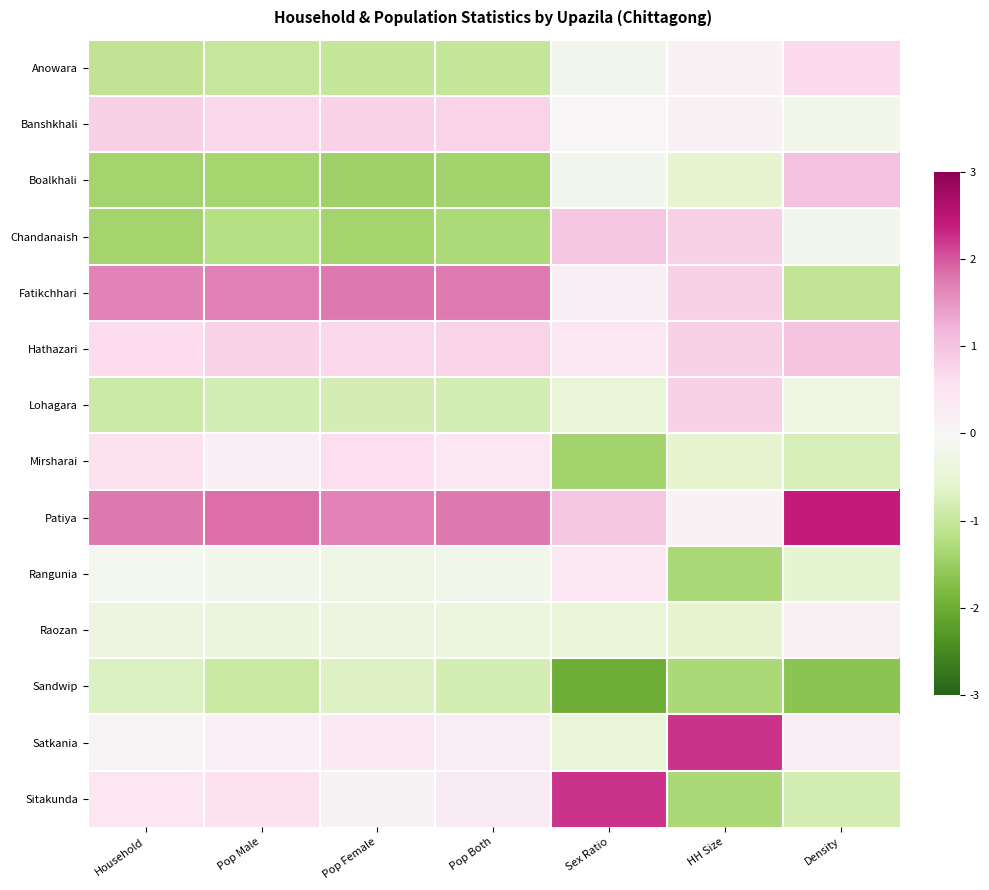

Reading right to left, list all the values displayed in this chart.

Anowara: Density=0.7	HH Size=0.1	Sex Ratio=-0.1	Pop Both=-1.0	Pop Female=-1.1	Pop Male=-1.0	Household=-1.1
Banshkhali: Density=-0.2	HH Size=0.1	Sex Ratio=0.0	Pop Both=0.8	Pop Female=0.8	Pop Male=0.7	Household=0.8
Boalkhali: Density=1.0	HH Size=-0.6	Sex Ratio=-0.1	Pop Both=-1.4	Pop Female=-1.4	Pop Male=-1.4	Household=-1.4
Chandanaish: Density=-0.2	HH Size=0.8	Sex Ratio=1.0	Pop Both=-1.3	Pop Female=-1.4	Pop Male=-1.2	Household=-1.4
Fatikchhari: Density=-1.1	HH Size=0.8	Sex Ratio=0.2	Pop Both=1.7	Pop Female=1.8	Pop Male=1.7	Household=1.7
Hathazari: Density=1.0	HH Size=0.8	Sex Ratio=0.4	Pop Both=0.8	Pop Female=0.7	Pop Male=0.8	Household=0.6
Lohagara: Density=-0.3	HH Size=0.8	Sex Ratio=-0.5	Pop Both=-0.8	Pop Female=-0.8	Pop Male=-0.8	Household=-0.9
Mirsharai: Density=-0.8	HH Size=-0.6	Sex Ratio=-1.4	Pop Both=0.4	Pop Female=0.6	Pop Male=0.2	Household=0.5
Patiya: Density=2.4	HH Size=0.1	Sex Ratio=1.0	Pop Both=1.8	Pop Female=1.7	Pop Male=1.8	Household=1.8
Rangunia: Density=-0.6	HH Size=-1.3	Sex Ratio=0.4	Pop Both=-0.2	Pop Female=-0.2	Pop Male=-0.2	Household=-0.1
Raozan: Density=0.1	HH Size=-0.6	Sex Ratio=-0.5	Pop Both=-0.4	Pop Female=-0.3	Pop Male=-0.4	Household=-0.3
Sandwip: Density=-1.7	HH Size=-1.3	Sex Ratio=-2.0	Pop Both=-0.8	Pop Female=-0.7	Pop Male=-1.0	Household=-0.7
Satkania: Density=0.3	HH Size=2.2	Sex Ratio=-0.5	Pop Both=0.3	Pop Female=0.3	Pop Male=0.2	Household=0.1
Sitakunda: Density=-0.8	HH Size=-1.3	Sex Ratio=2.2	Pop Both=0.3	Pop Female=0.1	Pop Male=0.5	Household=0.4